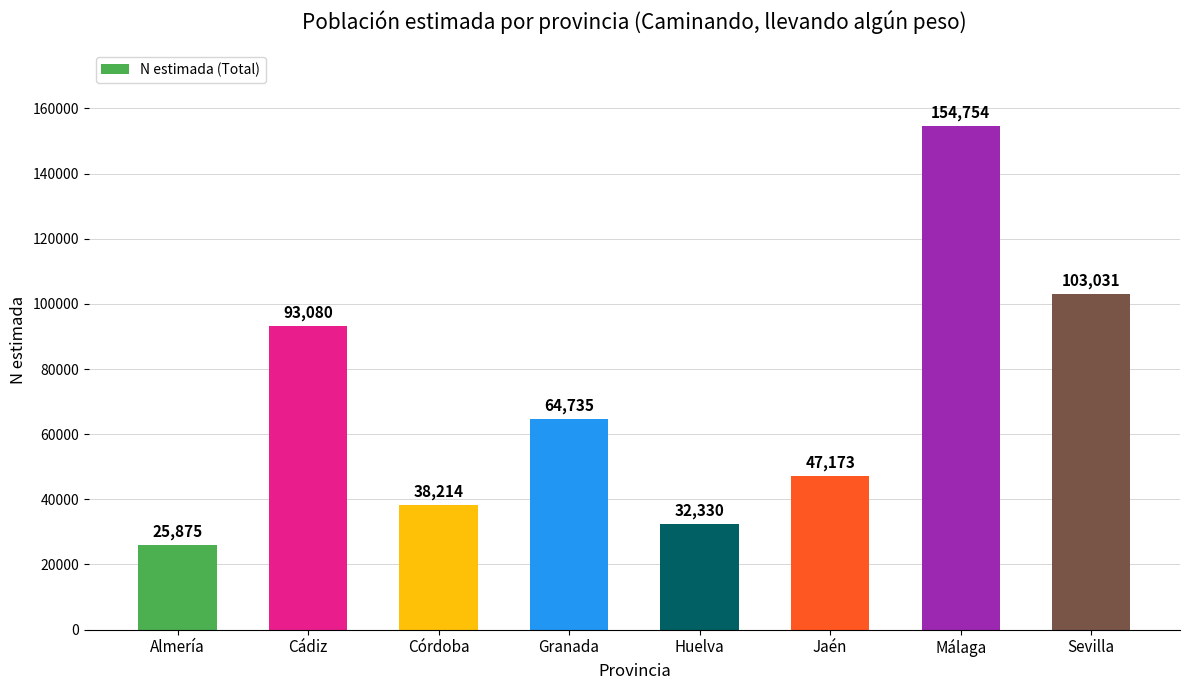

Reading left to right, list all the values displayed in this chart.

25875	93080	38214	64735	32330	47173	154754	103031